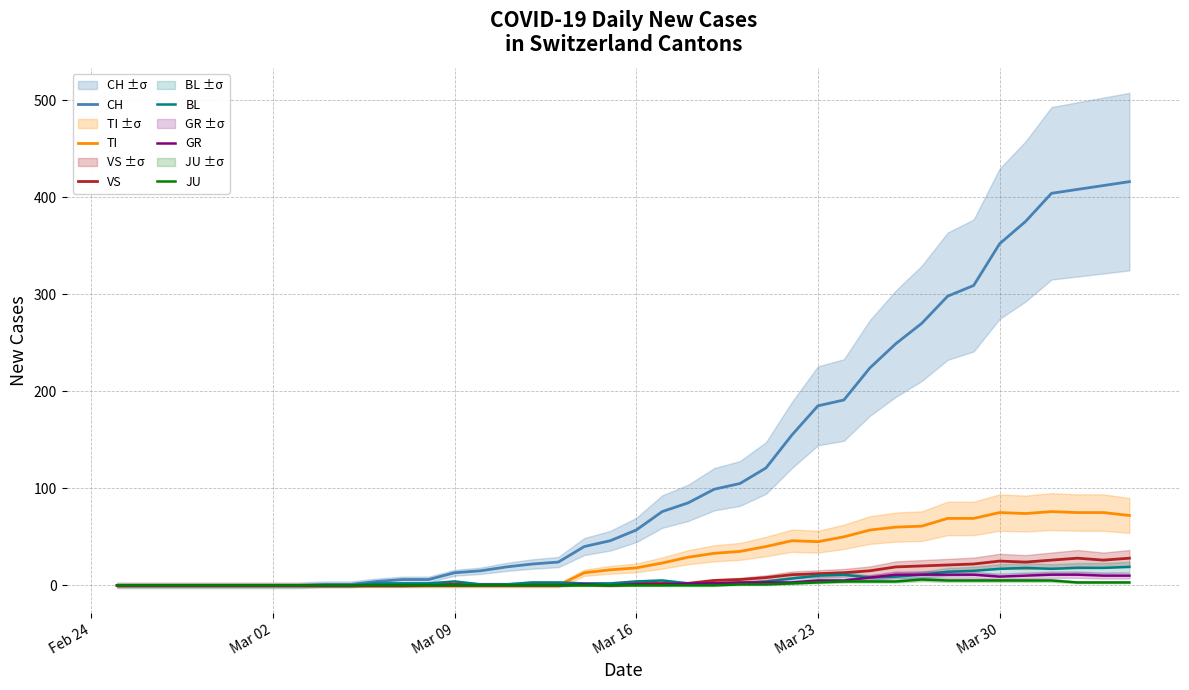

Reading left to right, list all the values displayed in this chart.

CH: 0	0	0	0	0	0	0	0	1	1	4	6	6	13	15	19	22	24	40	46	57	76	85	99	105	121	155	185	191	224	249	270	298	309	352	375	404	408	412	416
TI: 0	0	0	0	0	0	0	0	0	0	0	0	0	0	0	0	0	0	13	16	18	23	29	33	35	40	46	45	50	57	60	61	69	69	75	74	76	75	75	72
VS: 0	0	0	0	0	0	0	0	0	0	0	0	1	1	1	1	1	1	1	1	2	2	2	5	6	8	11	12	13	15	19	20	21	22	25	24	26	28	26	28
BL: 0	0	0	0	0	0	0	0	0	0	2	2	2	4	1	1	3	3	2	2	4	5	2	2	2	4	7	10	11	8	9	11	14	15	17	18	17	18	18	19
GR: 0	0	0	0	0	0	0	0	0	0	0	0	0	0	0	0	0	0	1	0	1	1	2	2	3	3	3	5	5	8	11	11	11	11	9	10	11	11	10	10
JU: 0	0	0	0	0	0	0	0	0	0	0	0	0	0	0	0	0	0	0	0	0	0	0	0	1	1	2	3	4	4	4	6	5	5	5	5	5	3	3	3